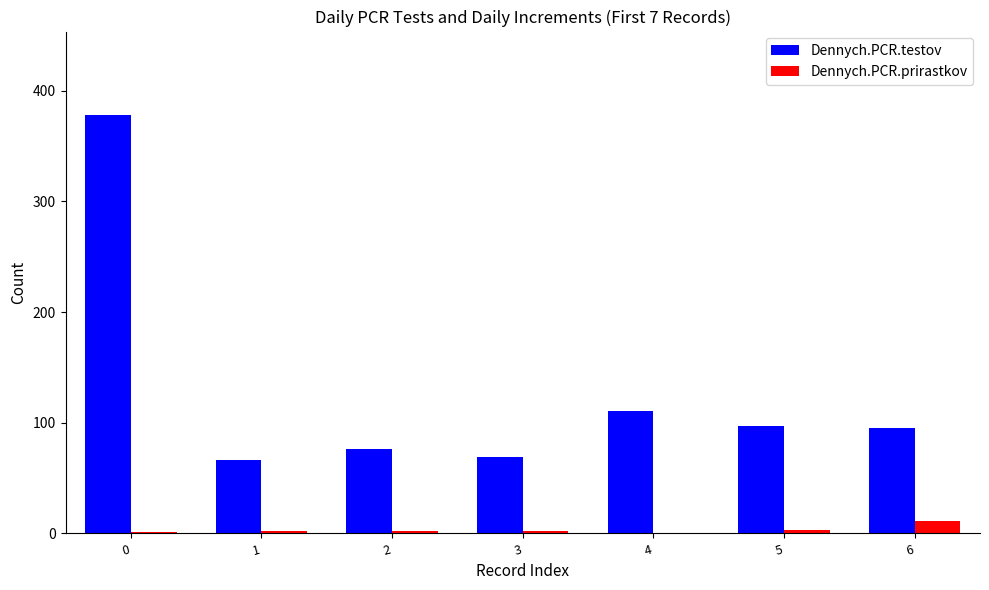

What is the sum of all Dennych.PCR.prirastkov values?

21